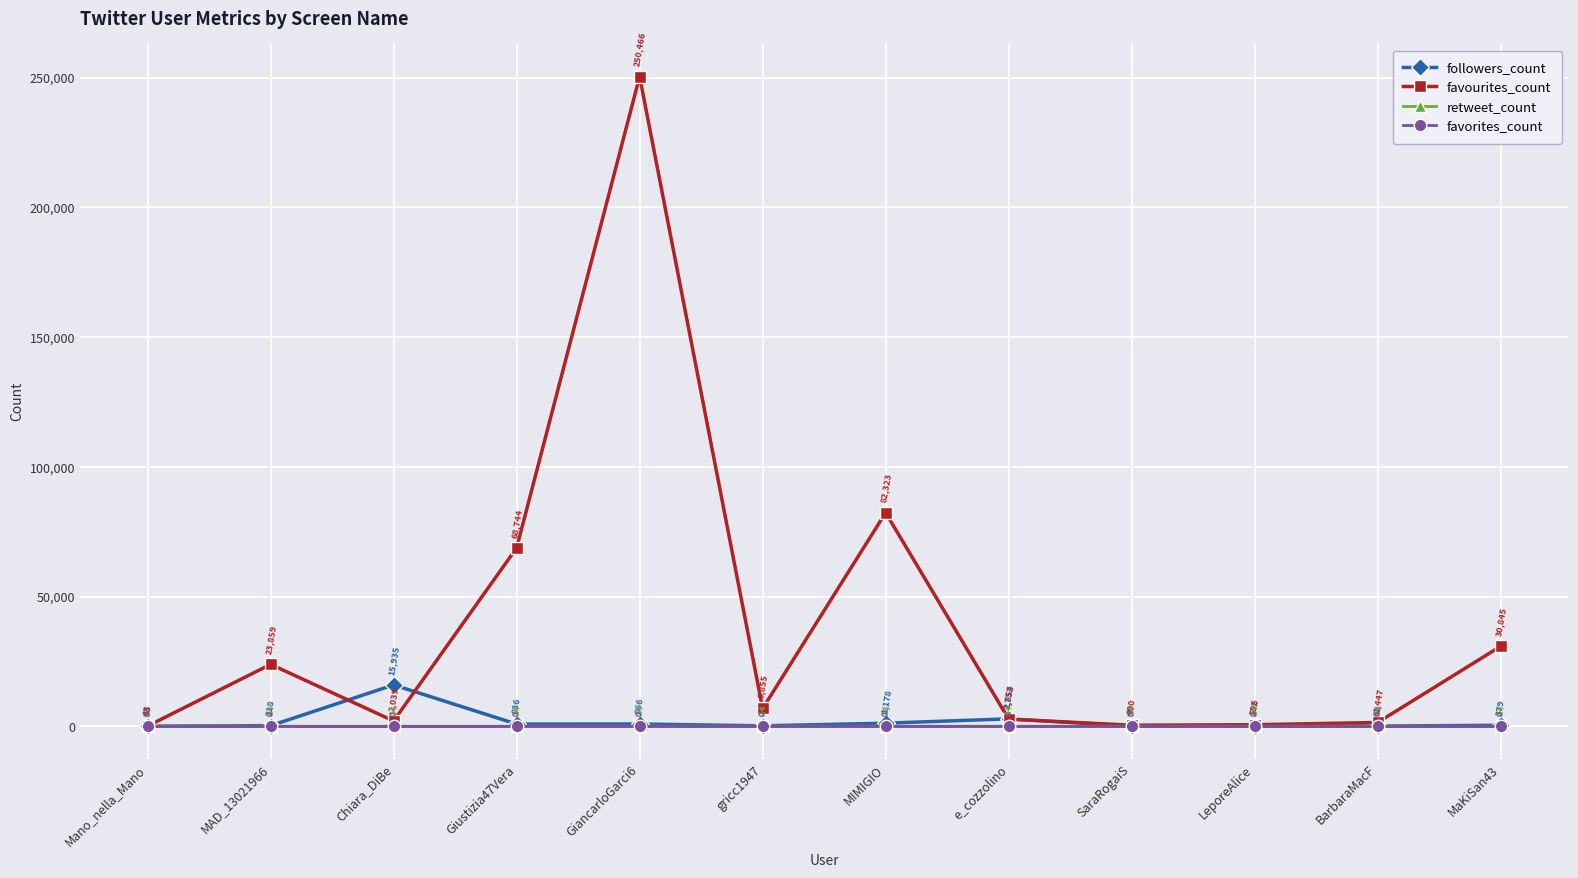

Which series has the largest range (max minus min)?

favourites_count